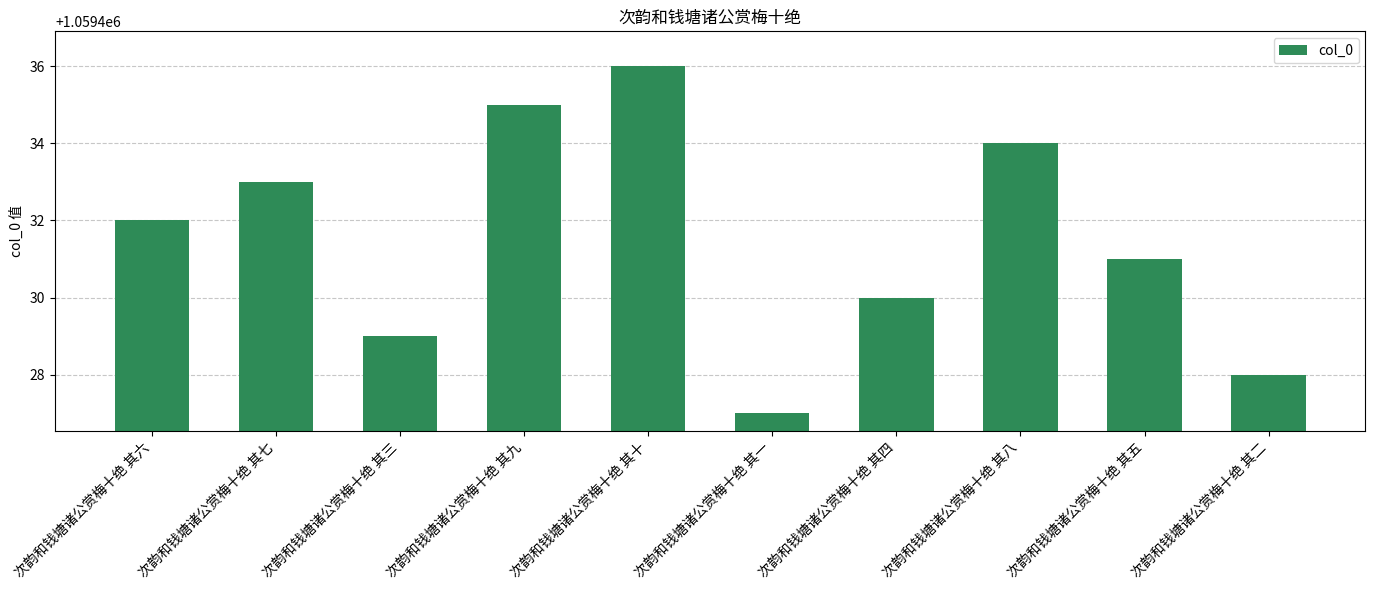

Which label corresponds to the largest value in the chart?

次韵和钱塘诸公赏梅十绝 其十